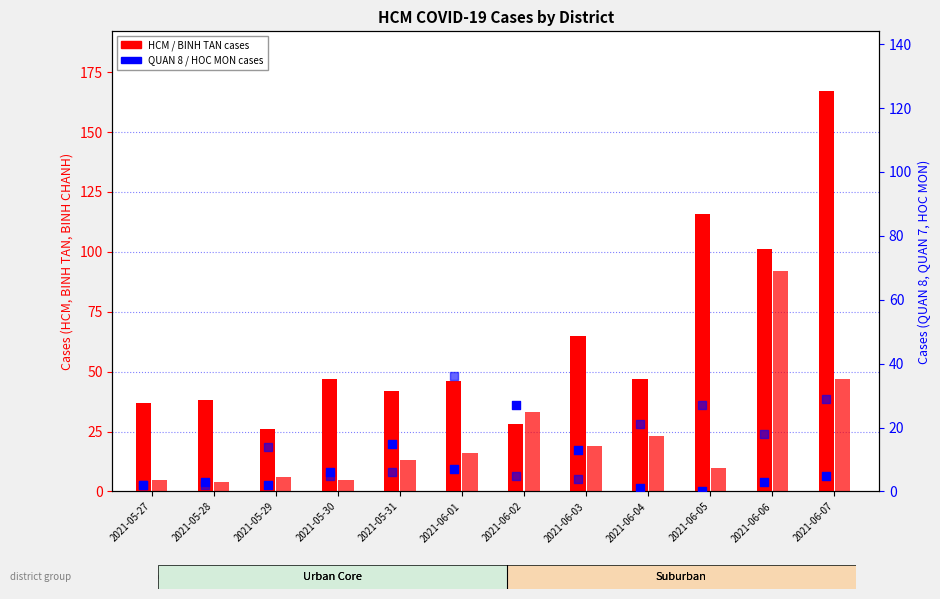

At which category is the sum across all series the highest?

2021-06-07